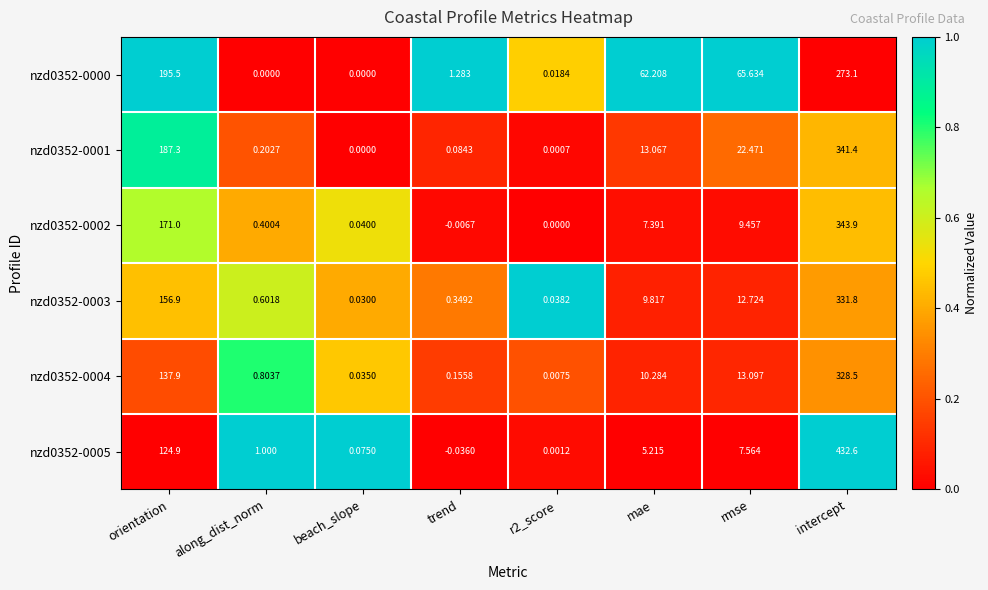

Which series has the largest total across all categories?

nzd0352-0000